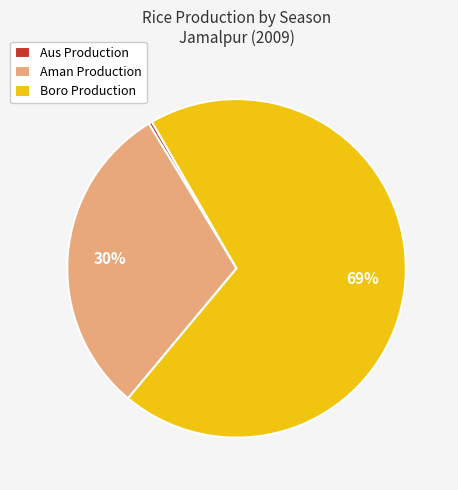

The Boro Production slice represents 69% of the pie. True or false?

True